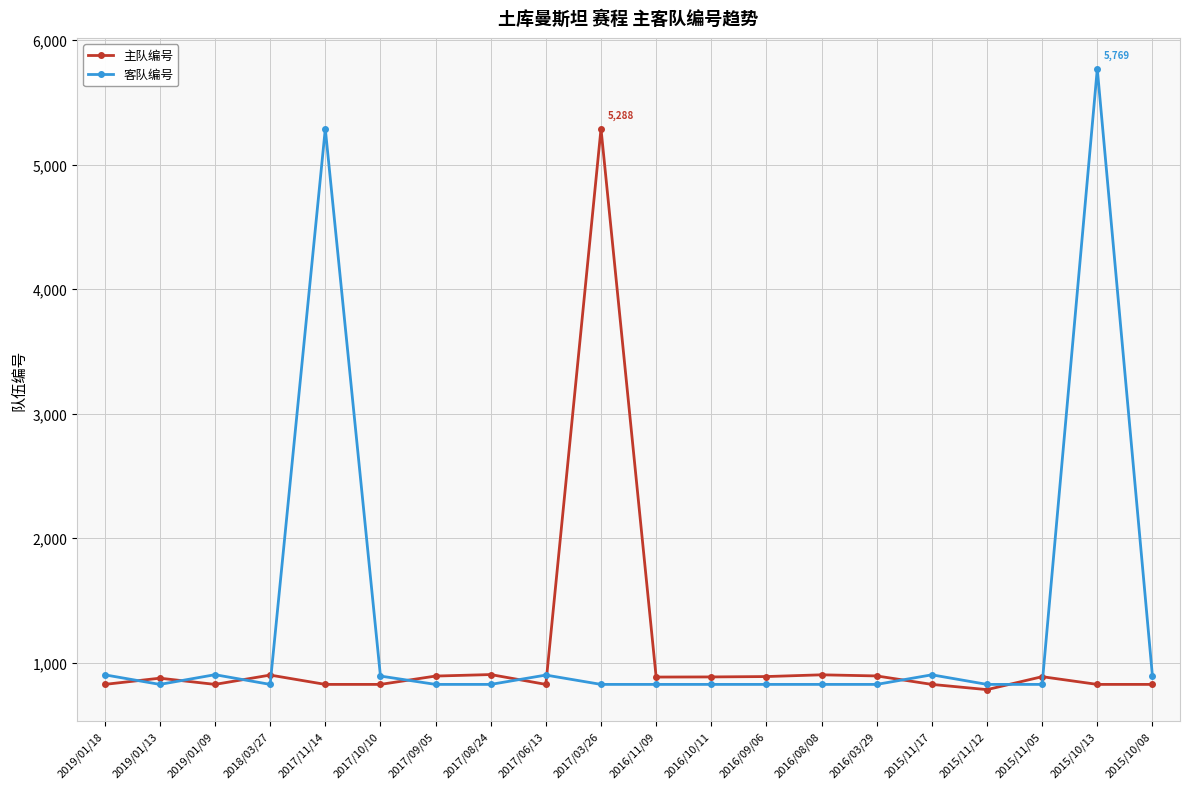

What is the value of the 客队编号 point at the 9th from the left?

900